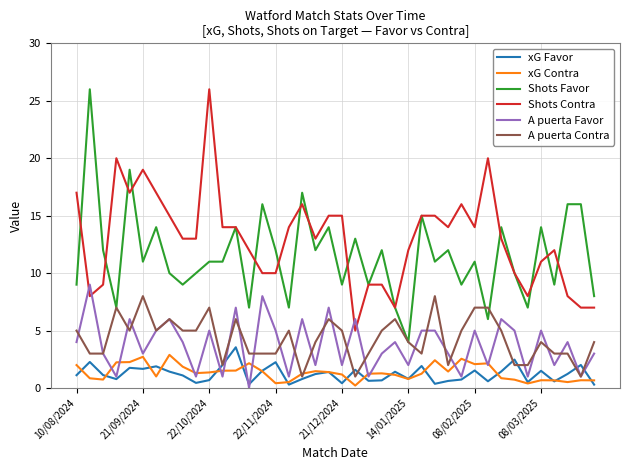

Which series has the largest total across all categories?

Shots Contra